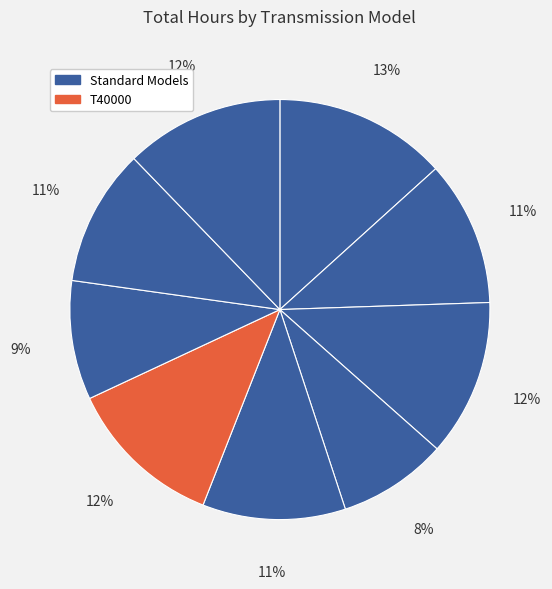

How many slices are in this pie chart?

9